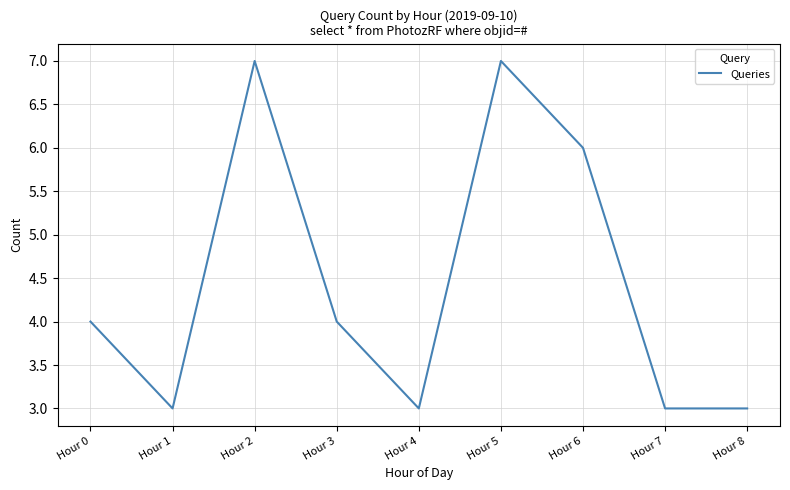

Reading right to left, extract all data points from this chart.

3	3	6	7	3	4	7	3	4